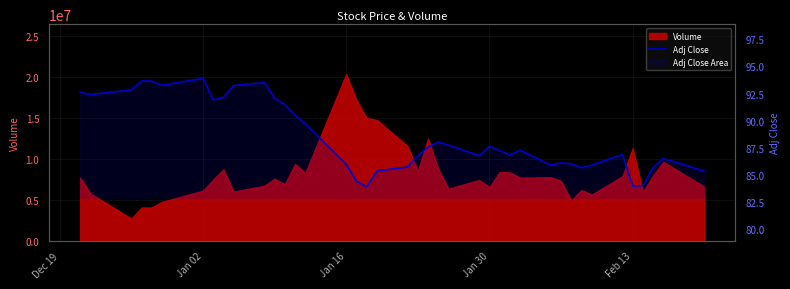

What is the difference between the maximum and minimum values?

10.0